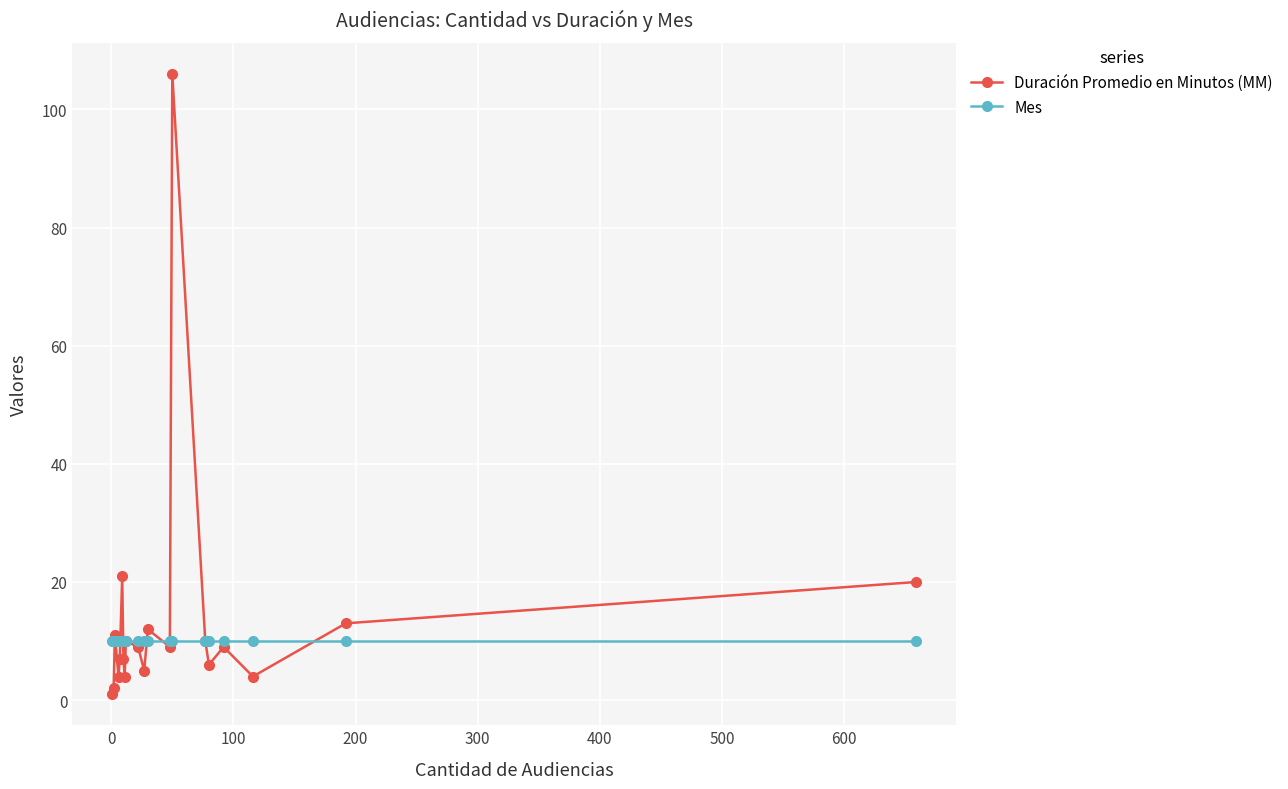

How many lines are shown in the chart?

2